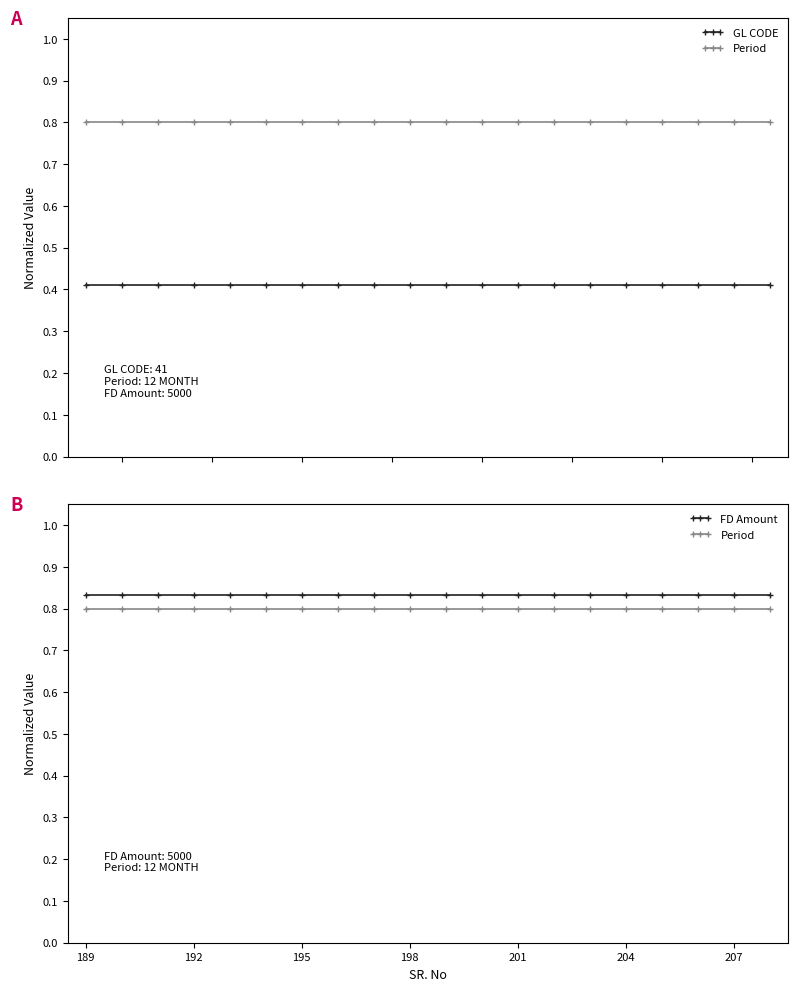

What are all the series names shown in the legend?

GL CODE, Period, FD Amount